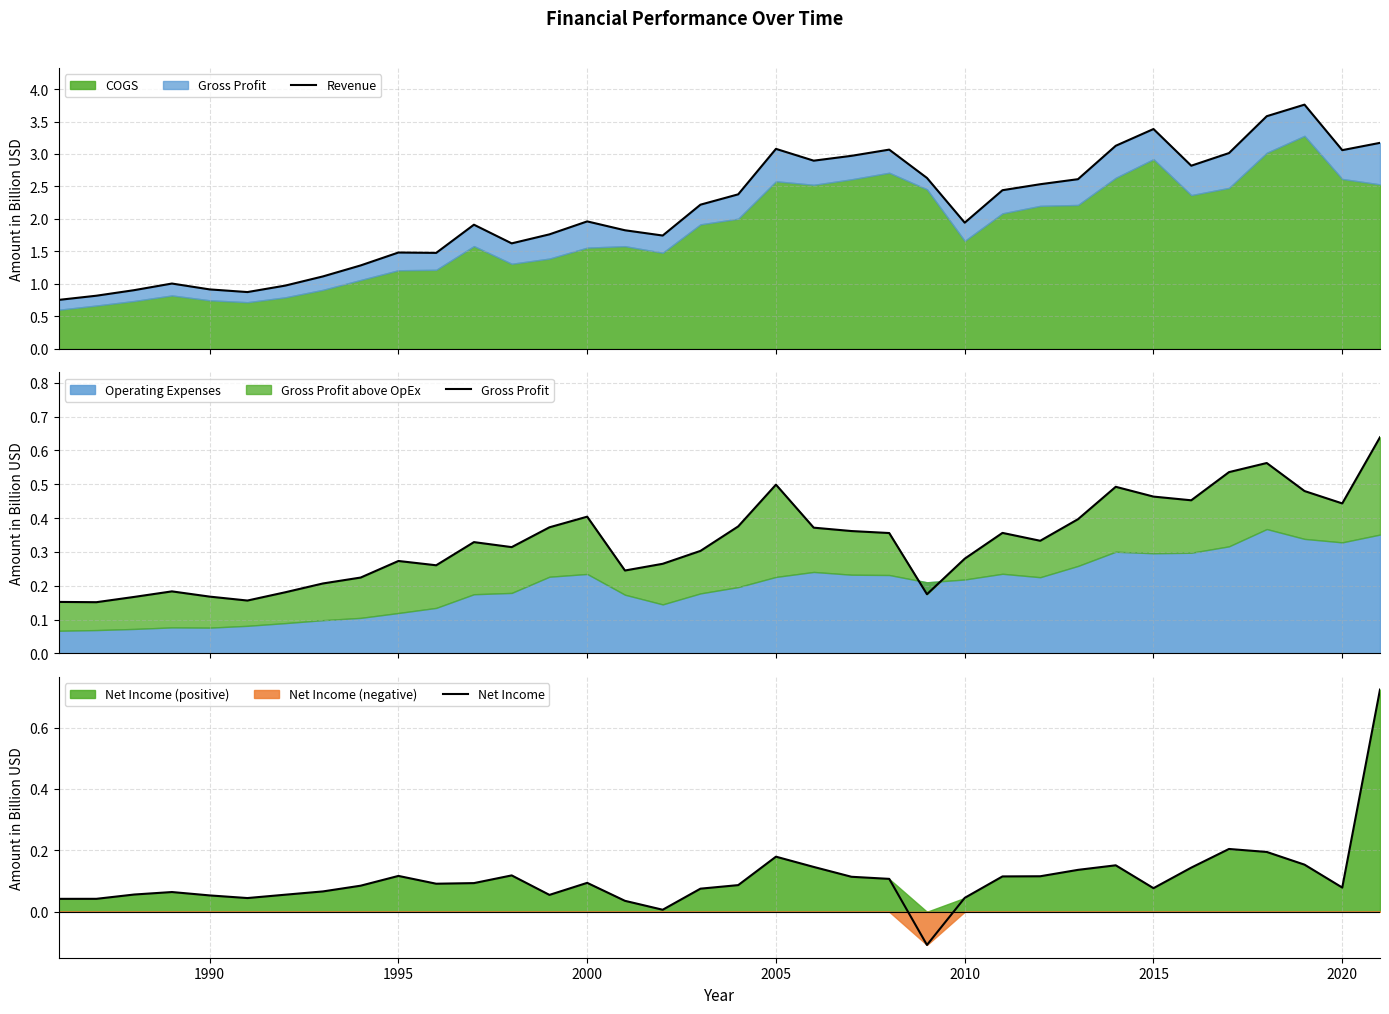

What is the lowest value of the Net Income series?

-0.1